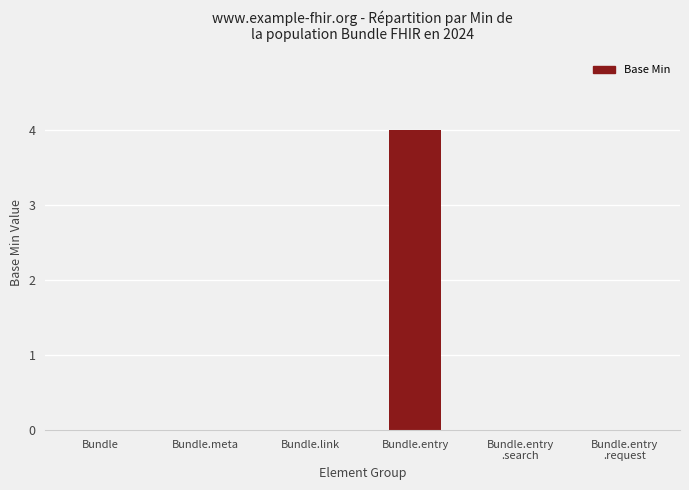

The chart shows a value of 2 at Bundle.link. True or false?

False